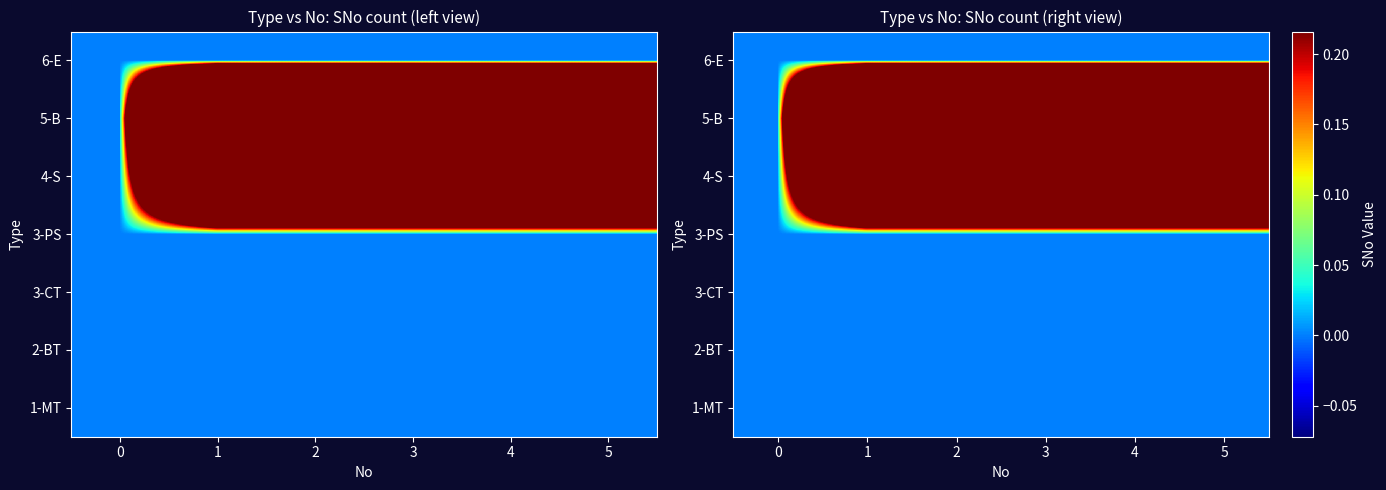

Is the value of 1-MT at 5 greater than the value of 3-PS at 0?

No